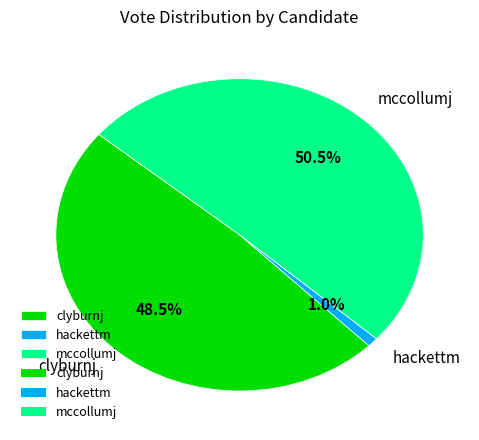

Do mccollumj and hackettm together represent more than half of the pie?

Yes